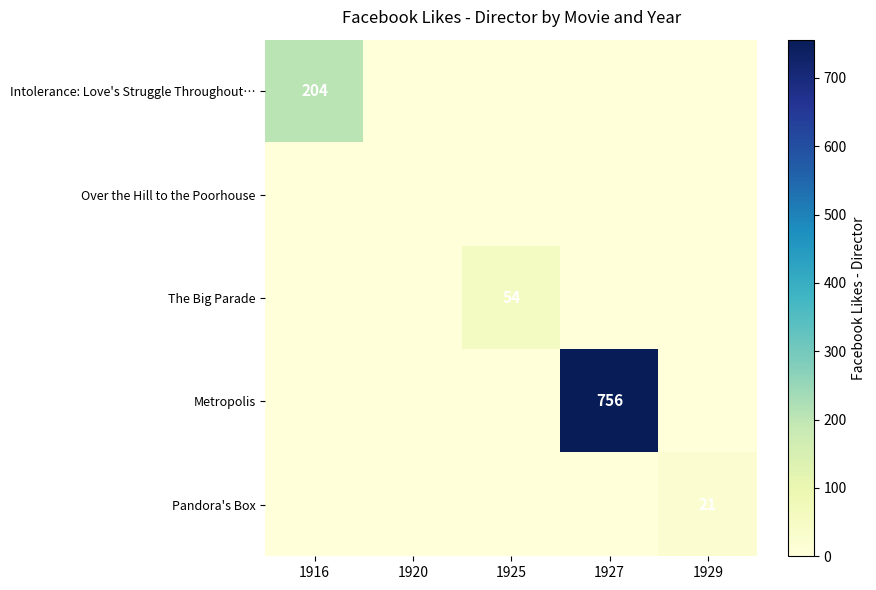

What is the difference between the Intolerance: Love's Struggle Throughout… values at 1916 and 1925?

204